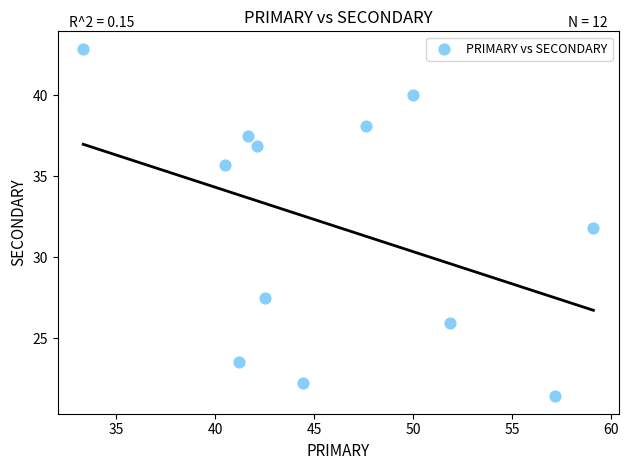

What is the range of X values (max minus min)?

25.8